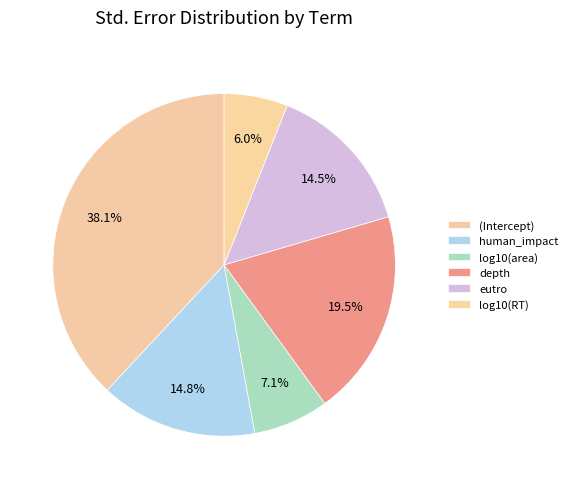

To the nearest percent, what is the difference between the largest and smallest slice percentages?

32%